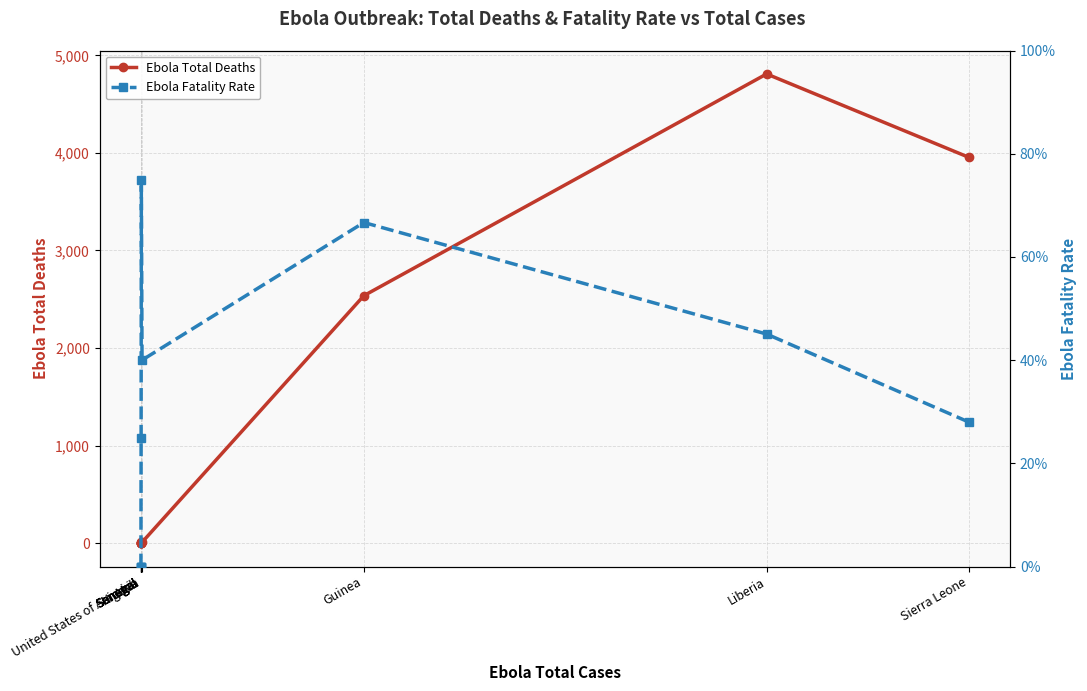

How many data points does each series have?

10